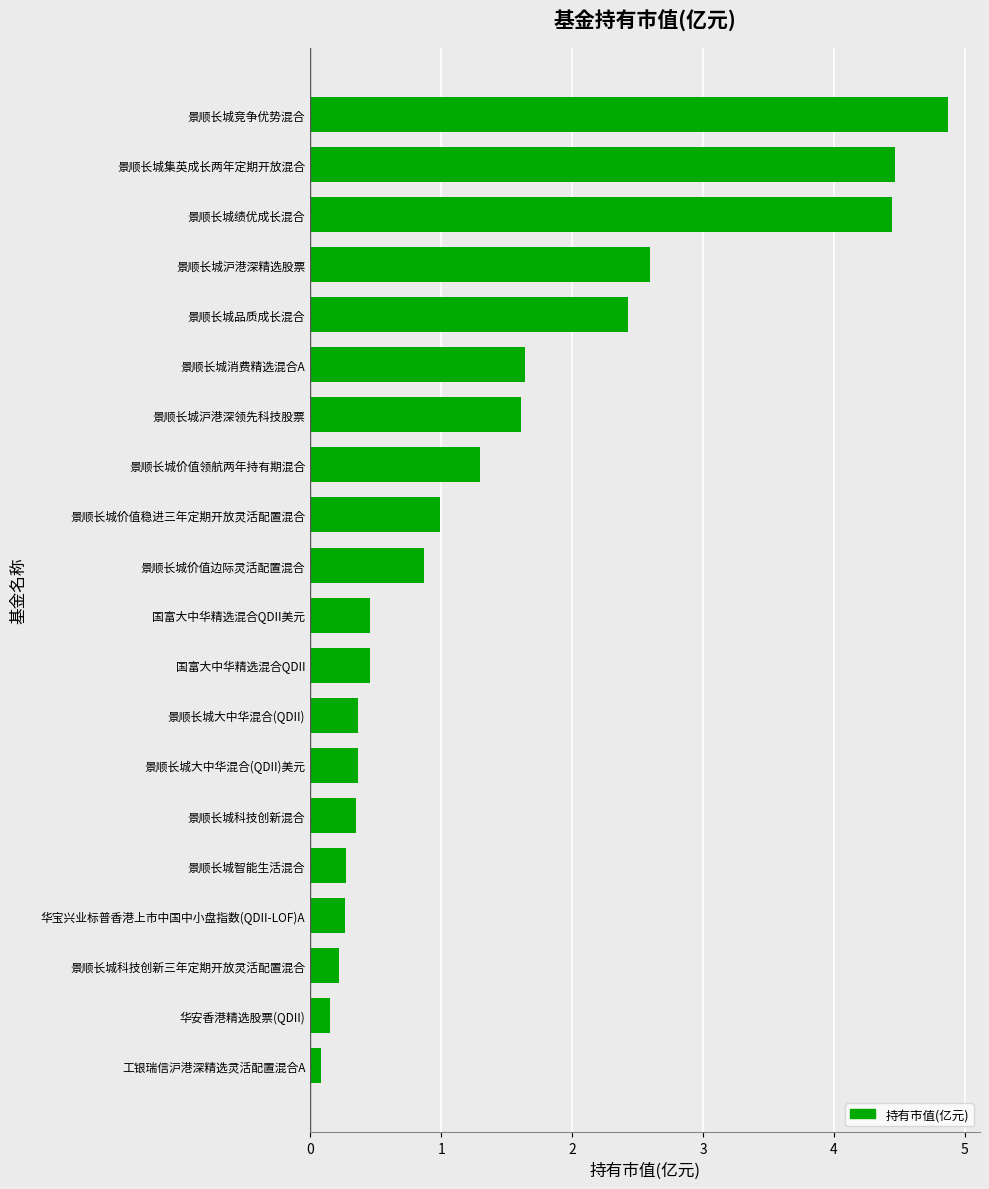

What value does the data have at 景顺长城大中华混合(QDII)?

0.4